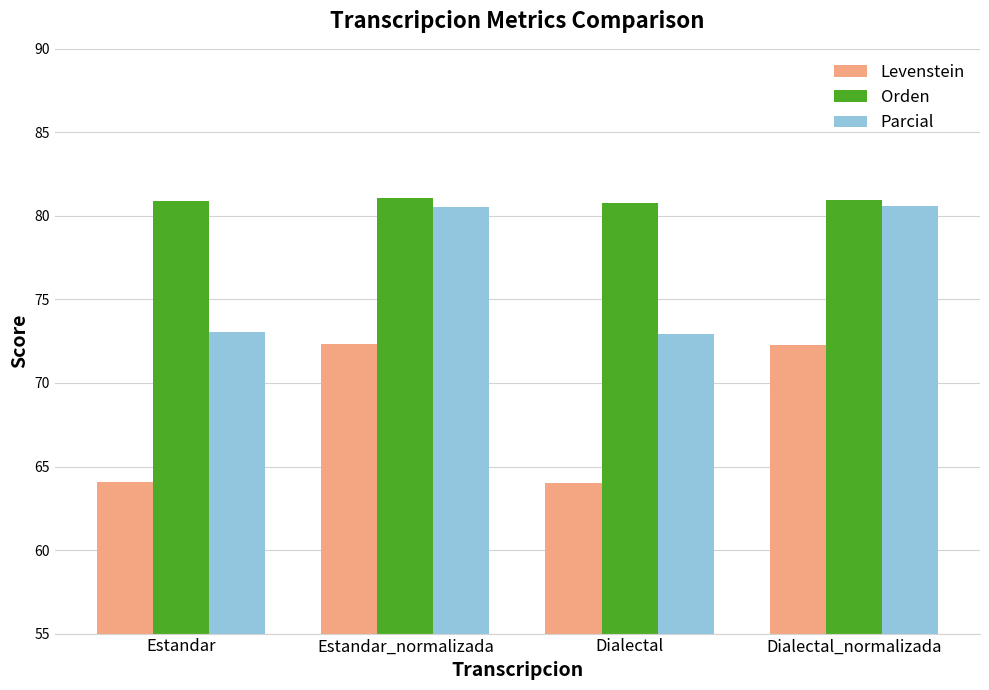

What is the difference between the highest and lowest values at Estandar_normalizada?

8.7